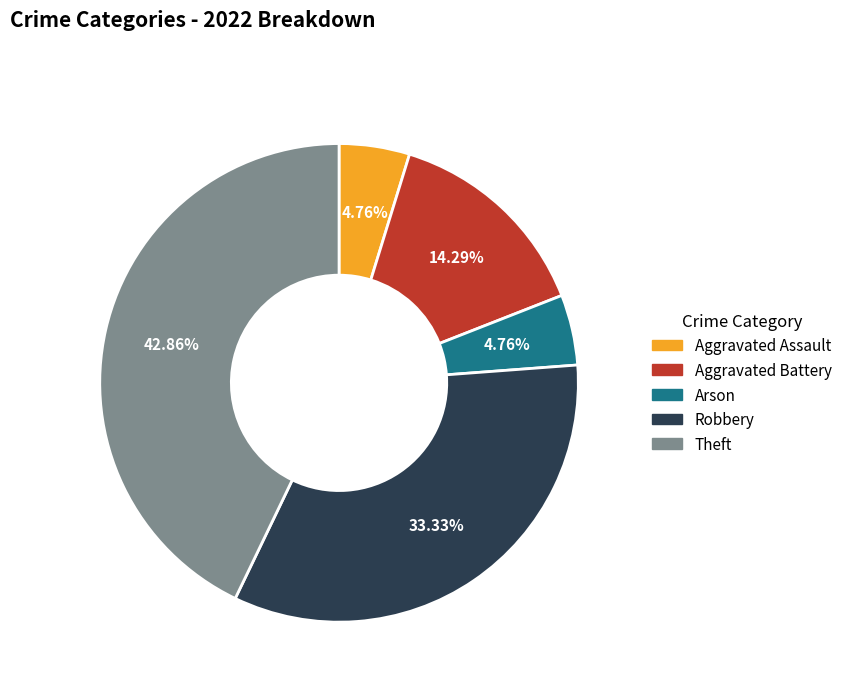

True or false: Arson accounts for 5% of the total.

True